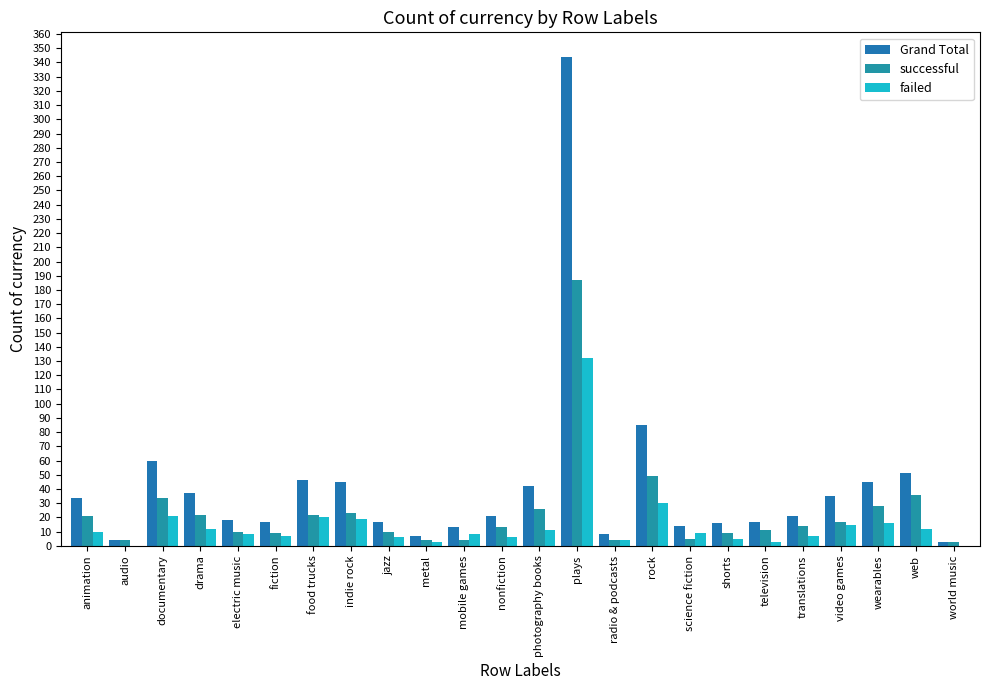

Where does the Grand Total series first go above 21?

animation